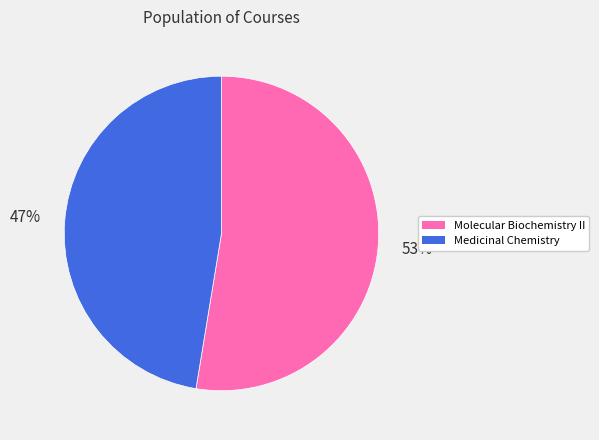

Which slice is the smallest?

Medicinal Chemistry